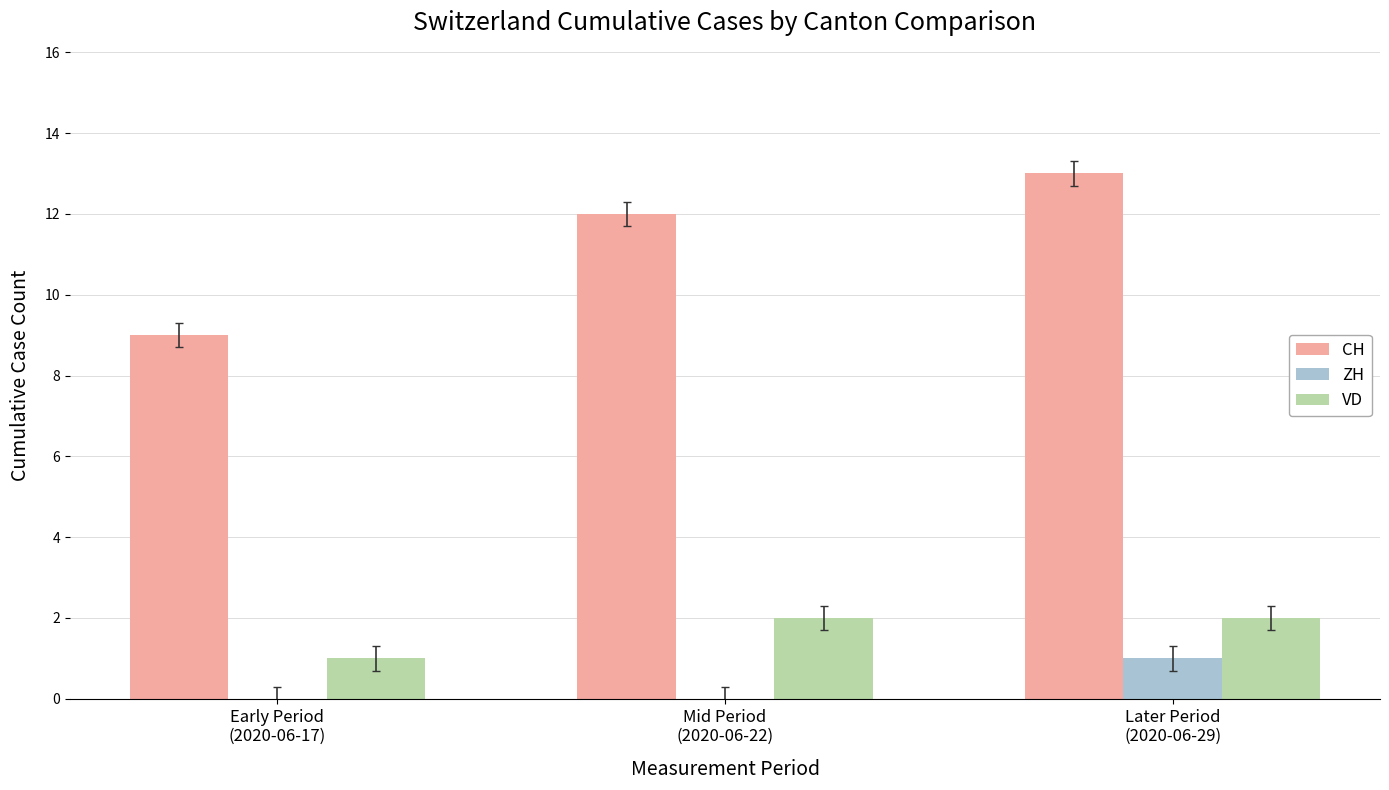

Which series has the largest total across all categories?

CH